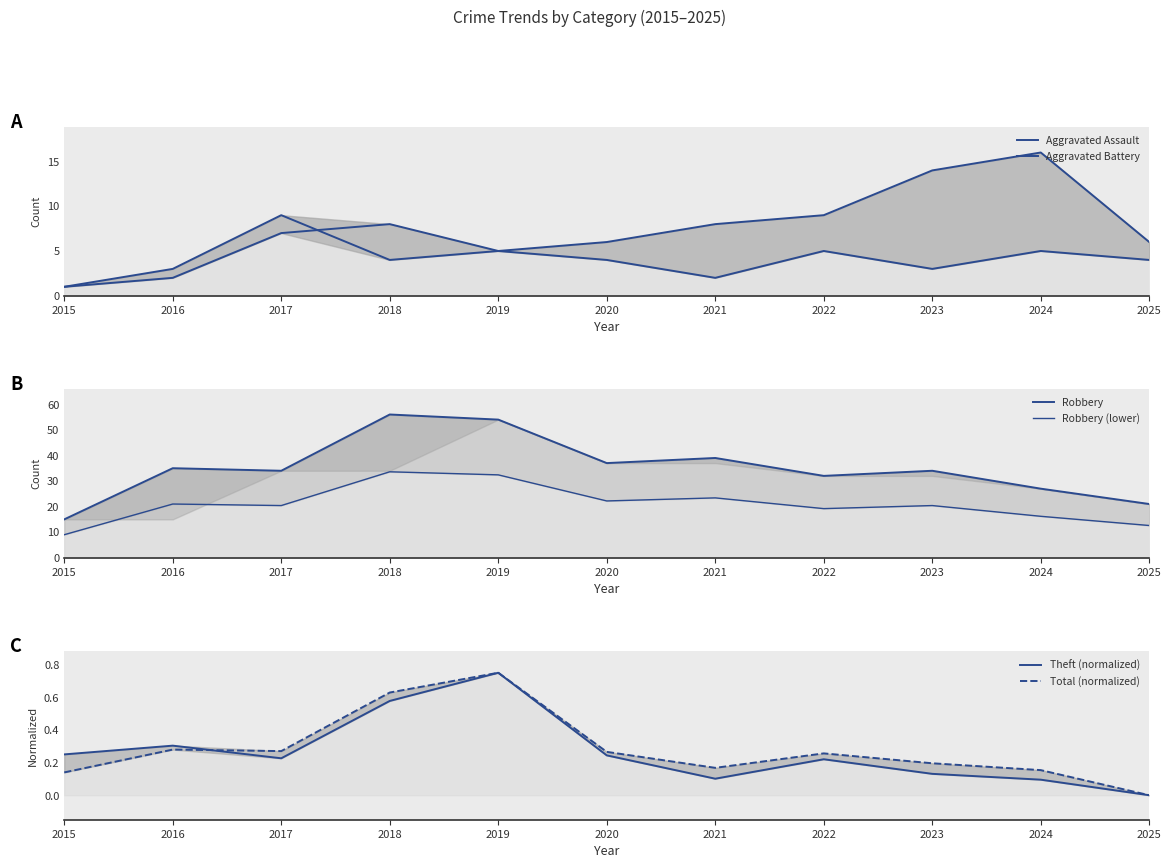

At which label is Robbery (lower) closest to 21?

2016